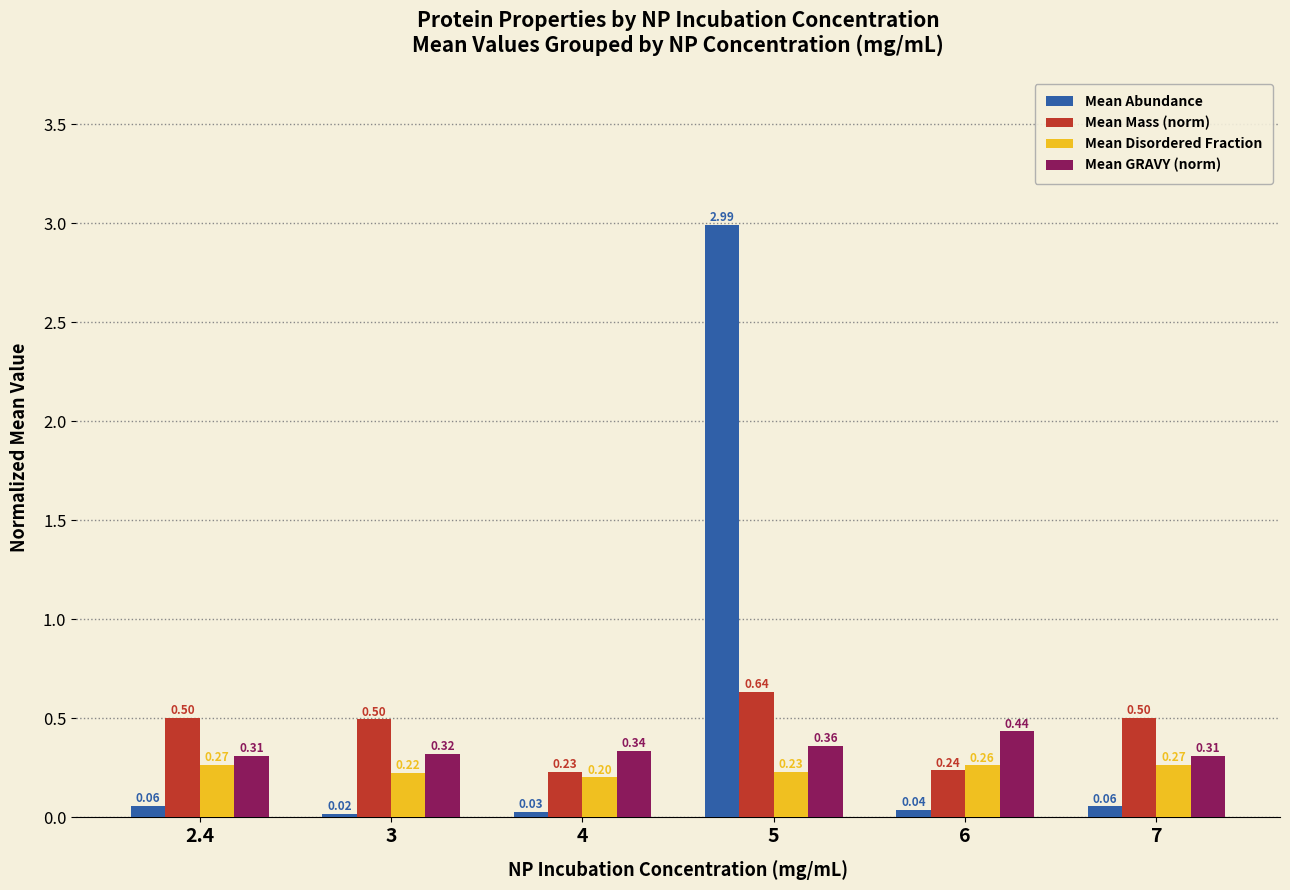

Which category has the lowest value across all series?

3